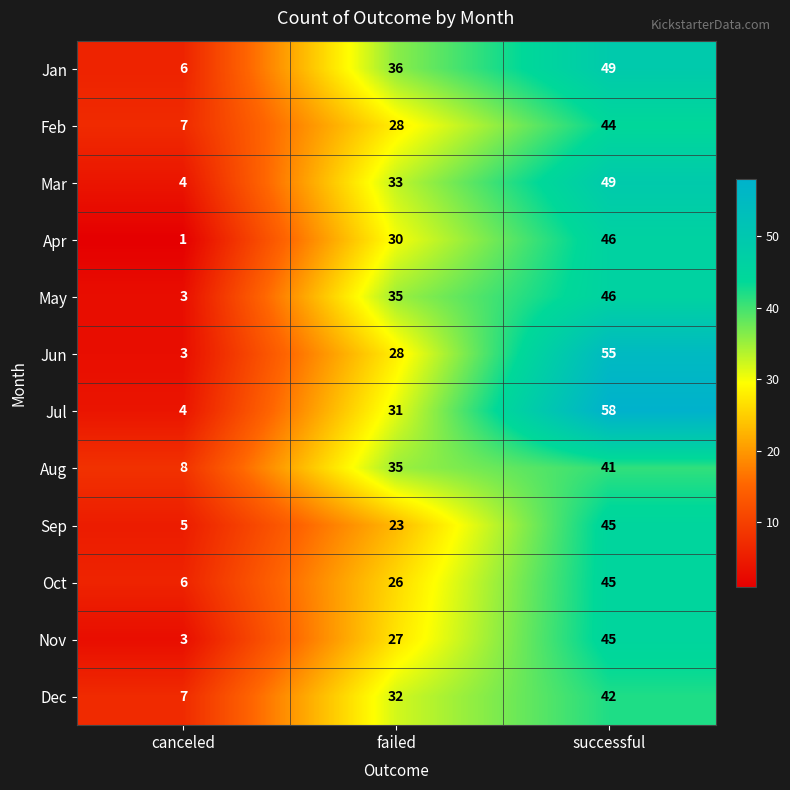

Is it true that Sep equals 45 at successful?

True